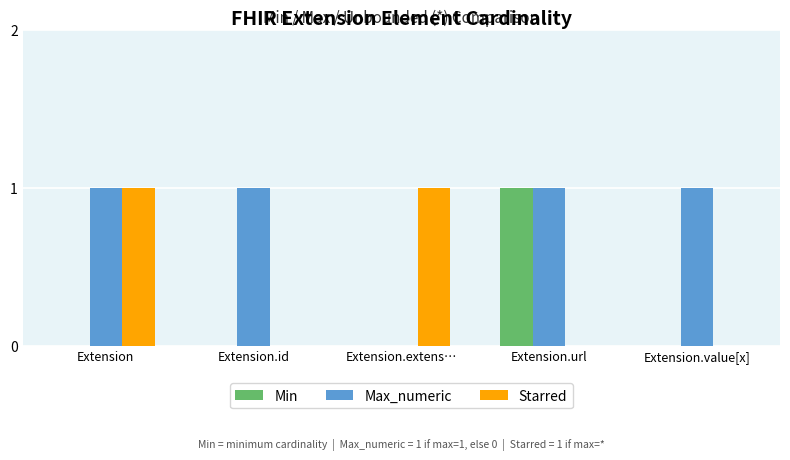

Which series changed the most between Extension and Extension.extens…?

Max_numeric